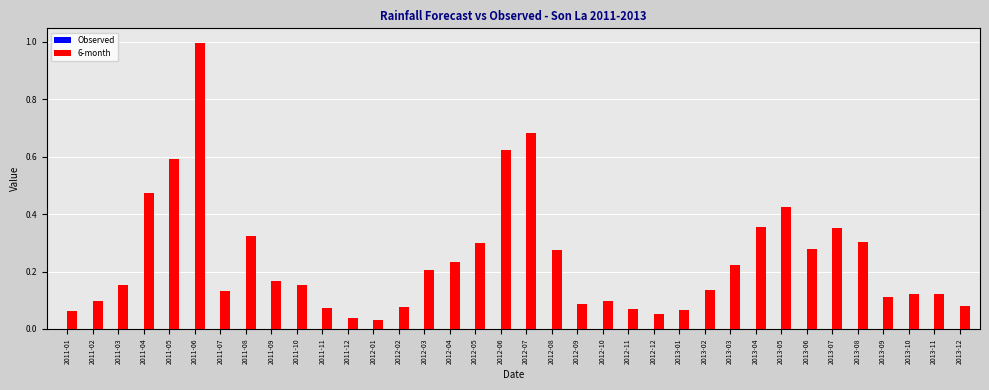

What is the difference between the values at 2012-11 and 2011-06?

0.9